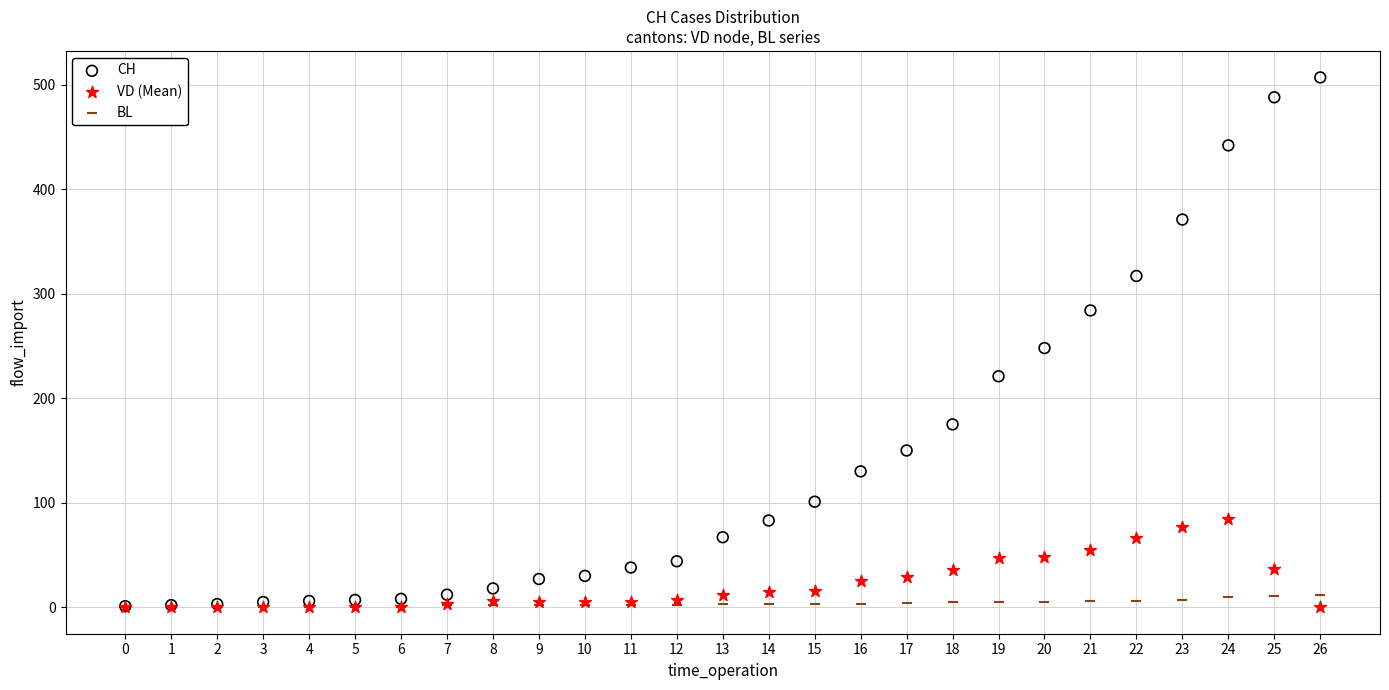

In the CH series, what Y value is closest to 254?

248